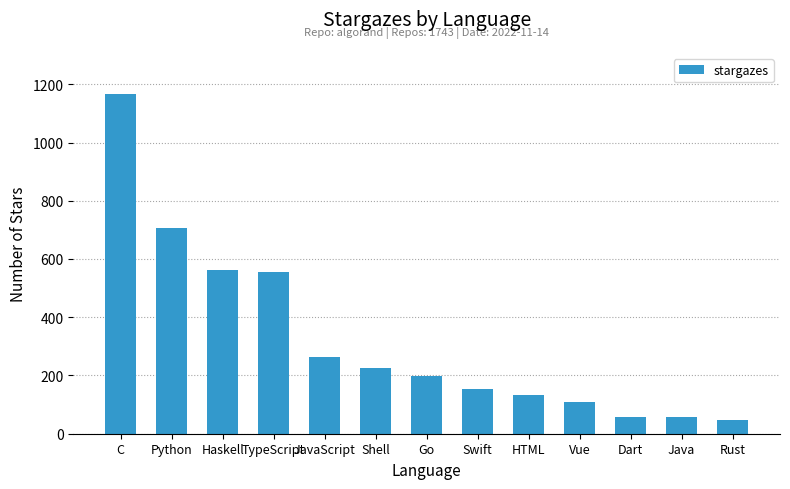

What is the average value?

326